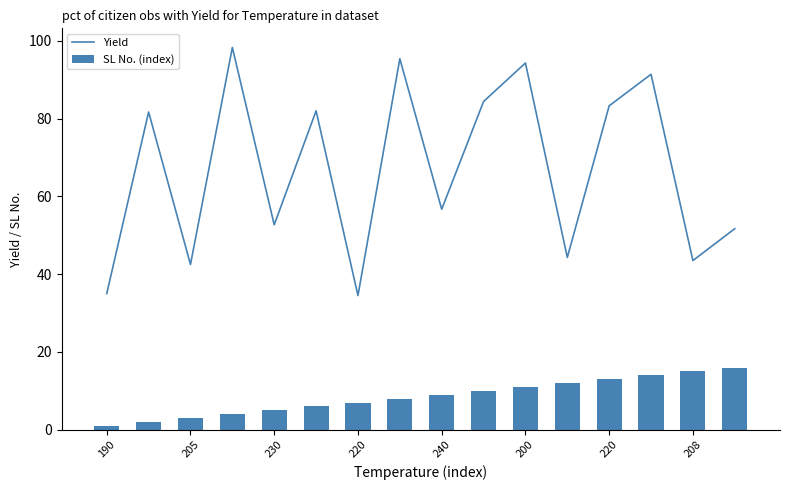

Rank the series by their average value, from lowest to highest.

SL No. (index), Yield